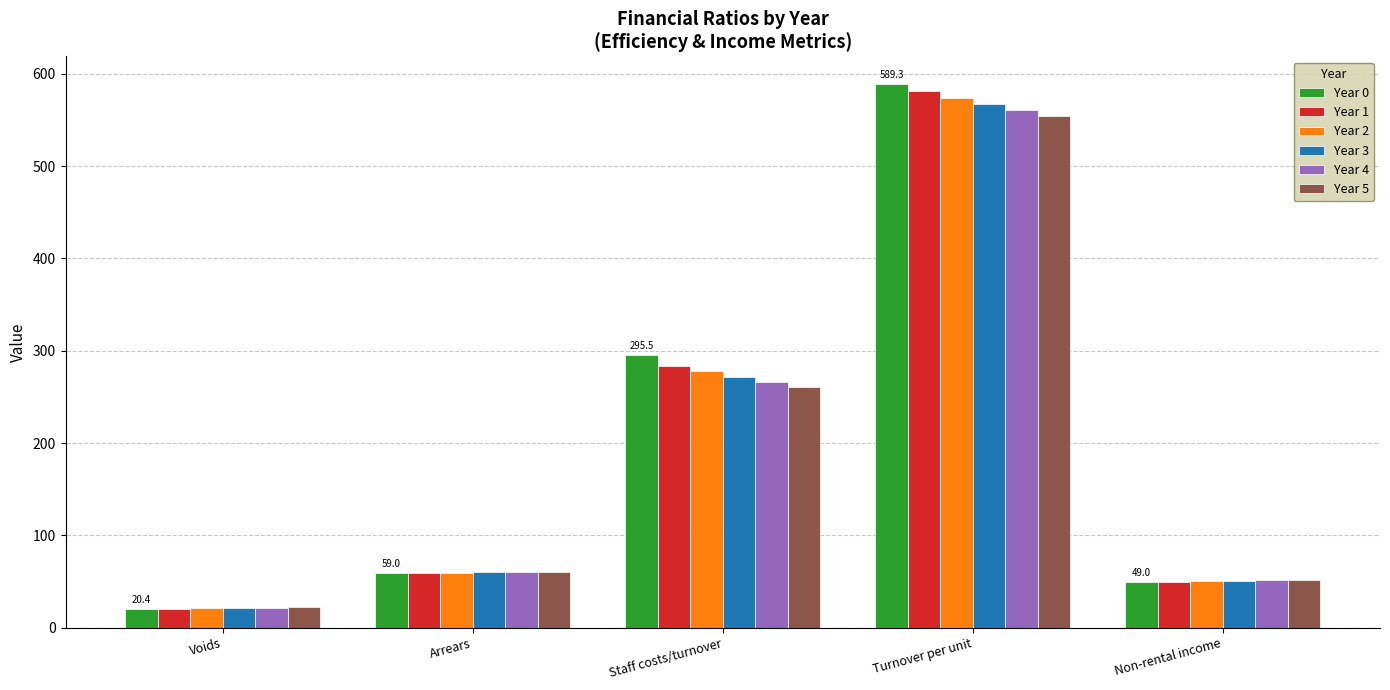

Rank the series at Staff costs/turnover from highest to lowest value.

Year 0, Year 1, Year 2, Year 3, Year 4, Year 5